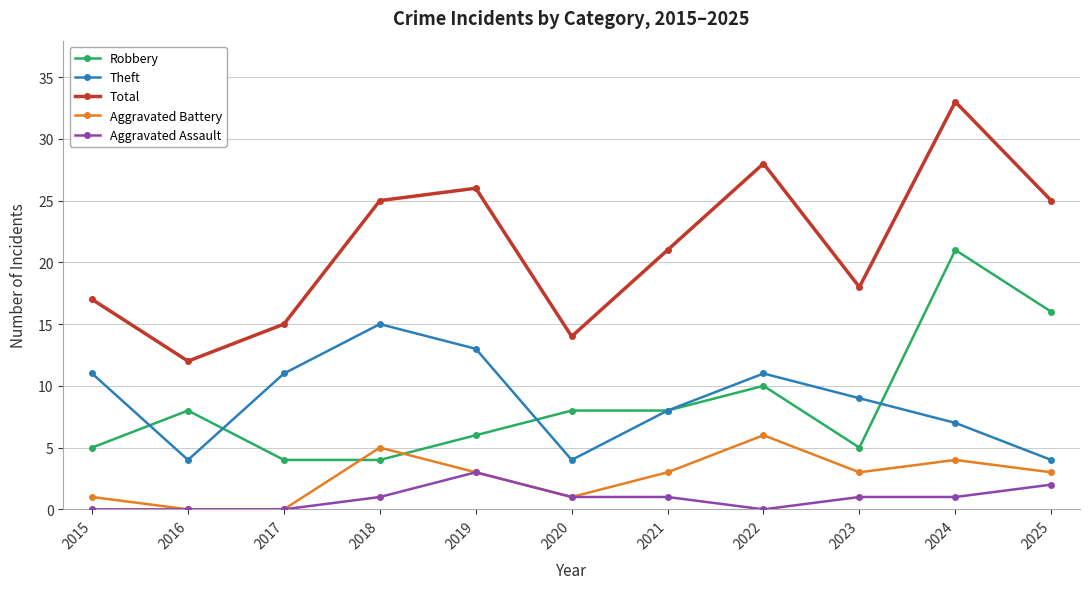

What is the difference between the Aggravated Battery values at 2017 and 2025?

3